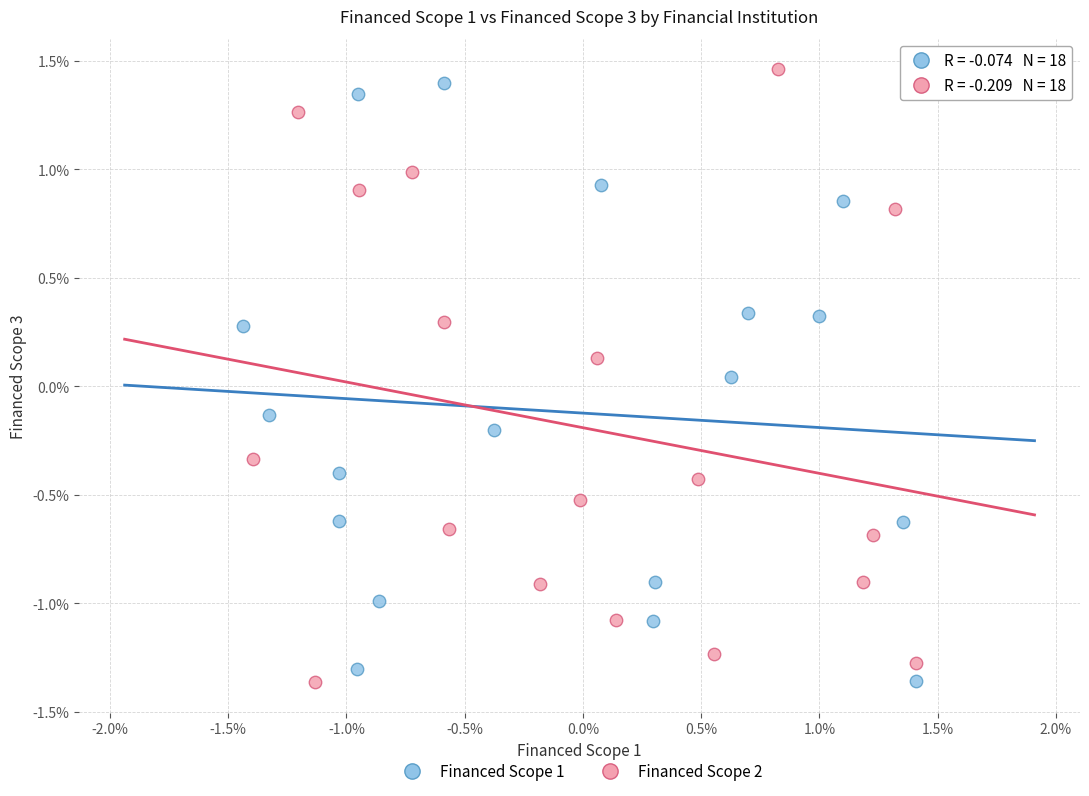

Which series has the largest Y range (max minus min)?

Financed Scope 2